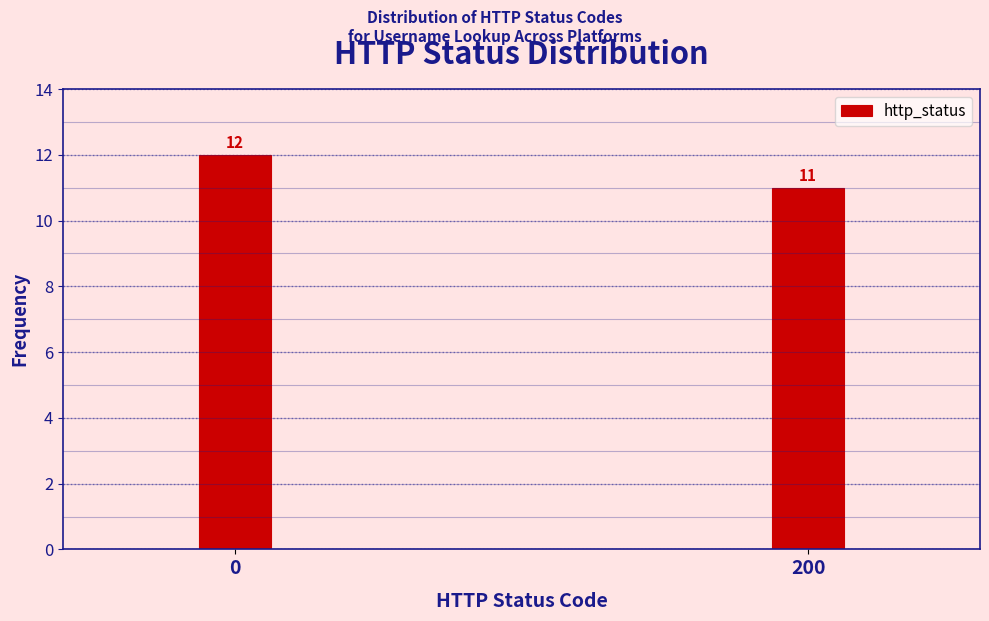

Reading left to right, extract all data points from this chart.

0=12	200=11